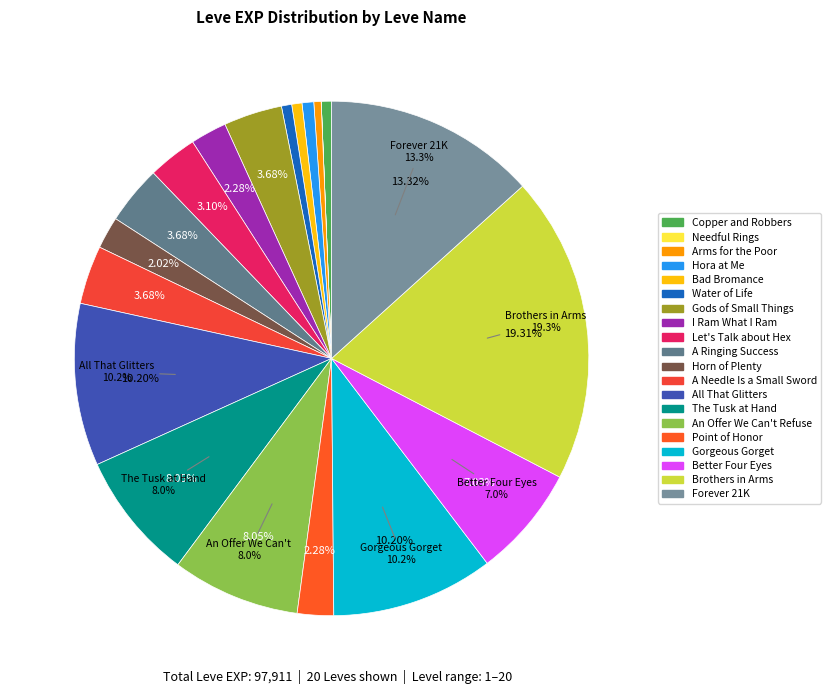

What percentage is NOT represented by All That Glitters?

89.8%